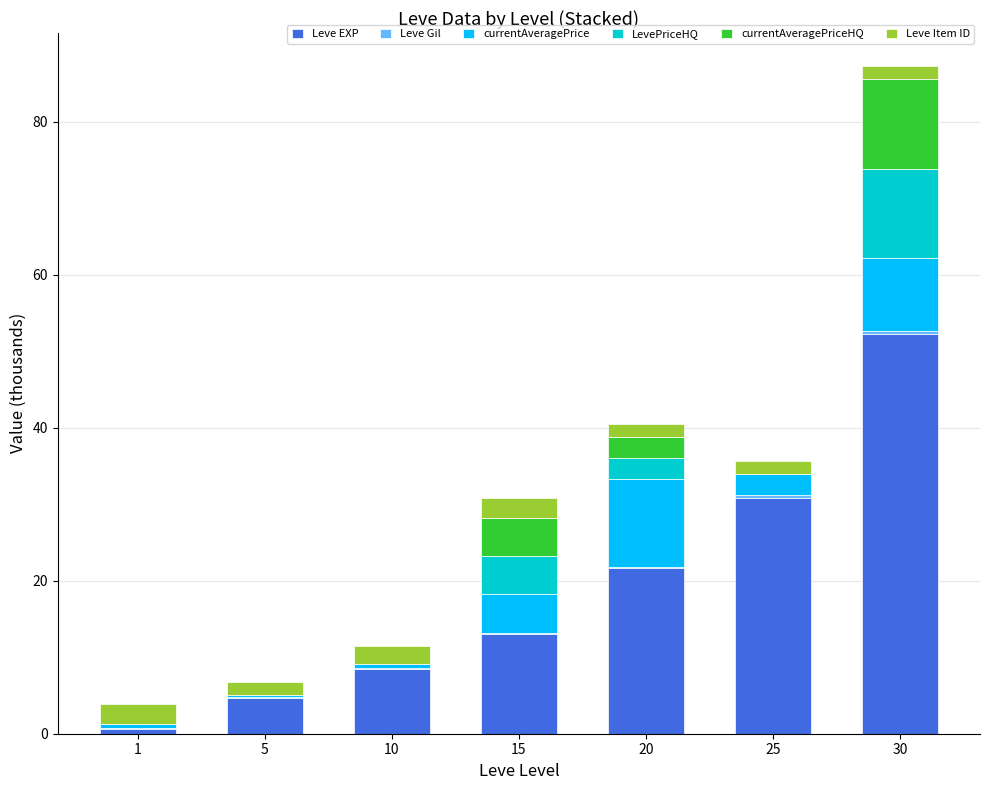

At which category is the sum across all series the highest?

30